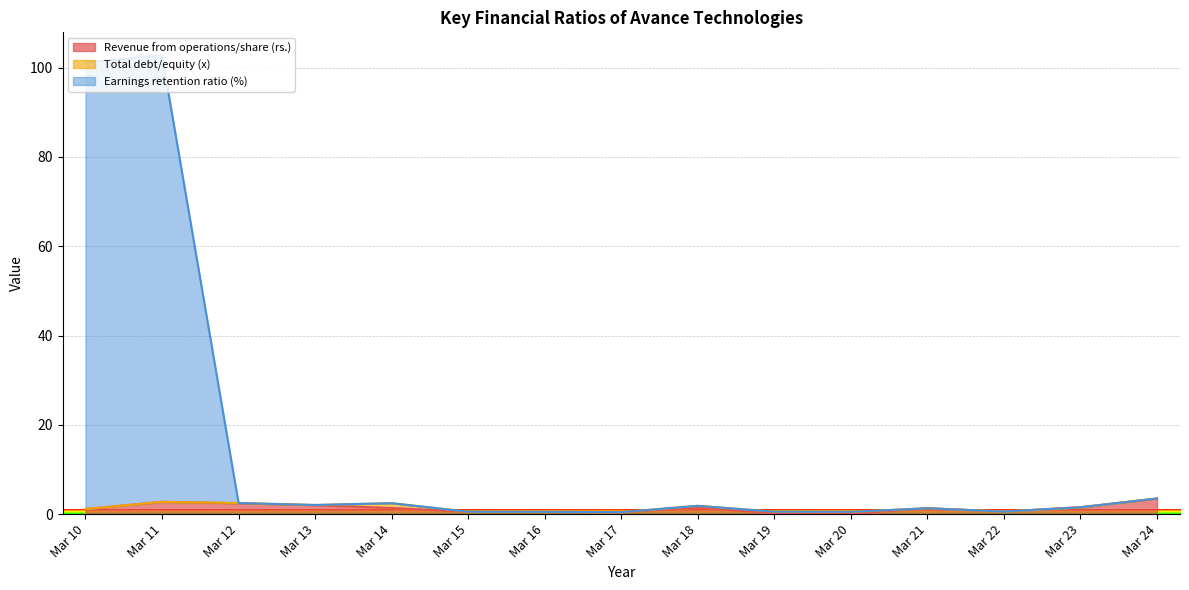

What is the total value across all series at Mar 10?

102.3